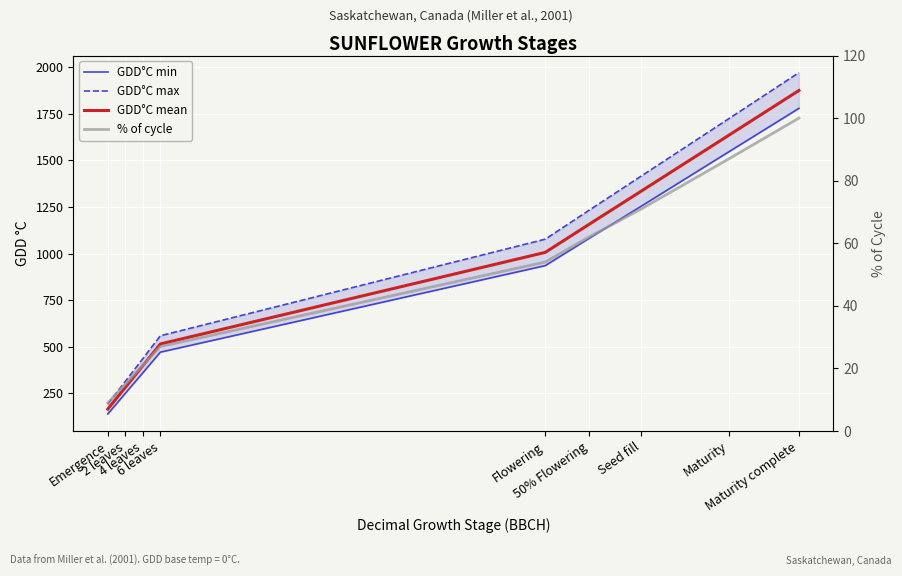

What are all the series names shown in the legend?

GDD°C min, GDD°C max, GDD°C mean, % of cycle